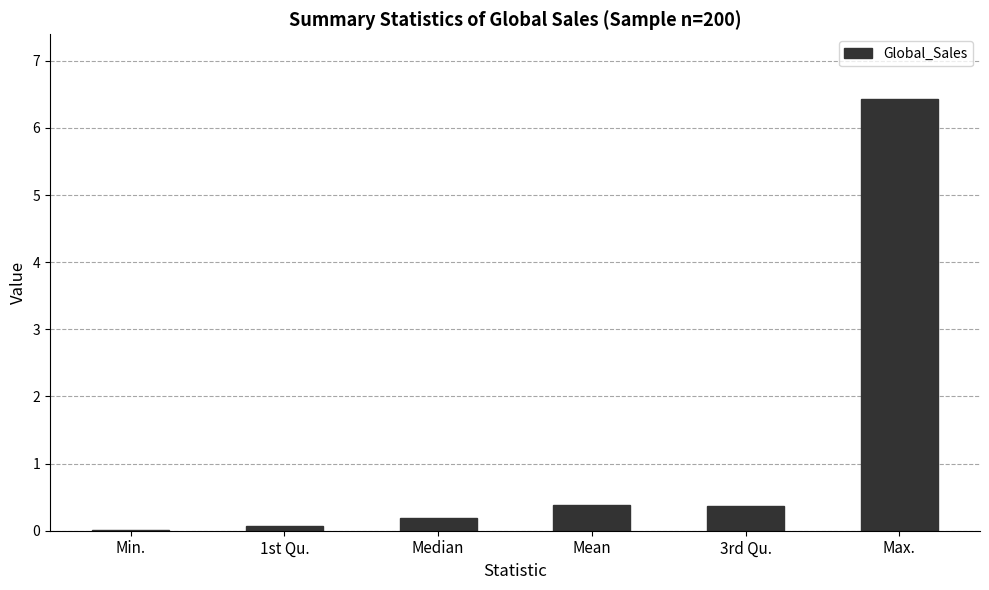

Read the value at Max..

6.4